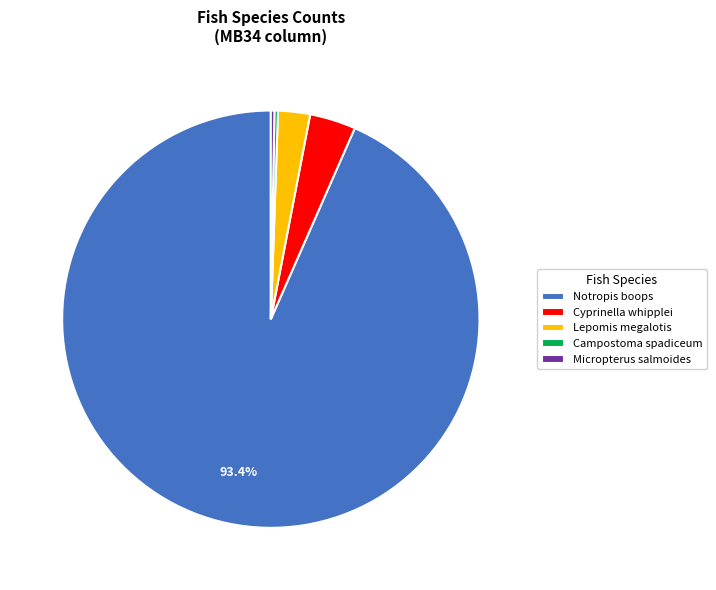

Which has a higher value, Cyprinella whipplei or Lepomis megalotis?

Cyprinella whipplei